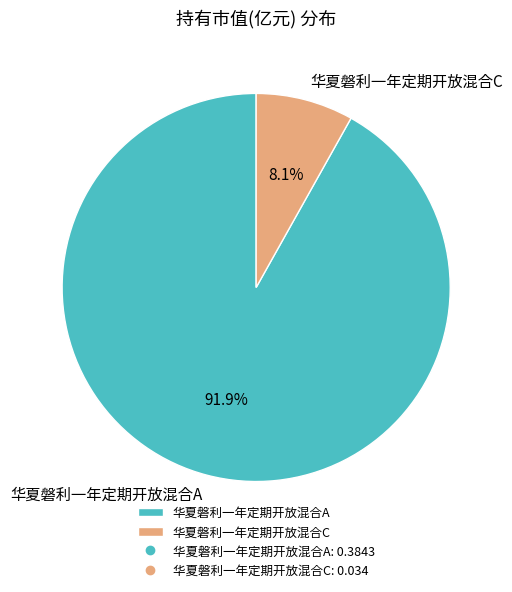

To the nearest percent, what percentage of the pie is 华夏磐利一年定期开放混合C?

8%